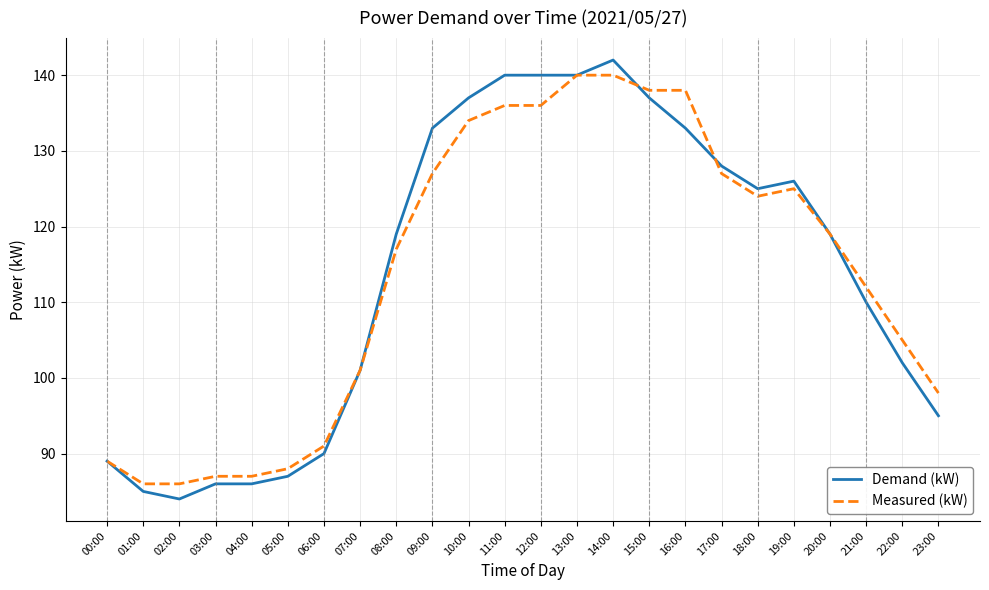

Reading right to left, what are all the values shown in this chart?

Demand (kW): 23:00=95	22:00=102	21:00=110	20:00=119	19:00=126	18:00=125	17:00=128	16:00=133	15:00=137	14:00=142	13:00=140	12:00=140	11:00=140	10:00=137	09:00=133	08:00=119	07:00=101	06:00=90	05:00=87	04:00=86	03:00=86	02:00=84	01:00=85	00:00=89
Measured (kW): 23:00=98	22:00=105	21:00=112	20:00=119	19:00=125	18:00=124	17:00=127	16:00=138	15:00=138	14:00=140	13:00=140	12:00=136	11:00=136	10:00=134	09:00=127	08:00=117	07:00=101	06:00=91	05:00=88	04:00=87	03:00=87	02:00=86	01:00=86	00:00=89